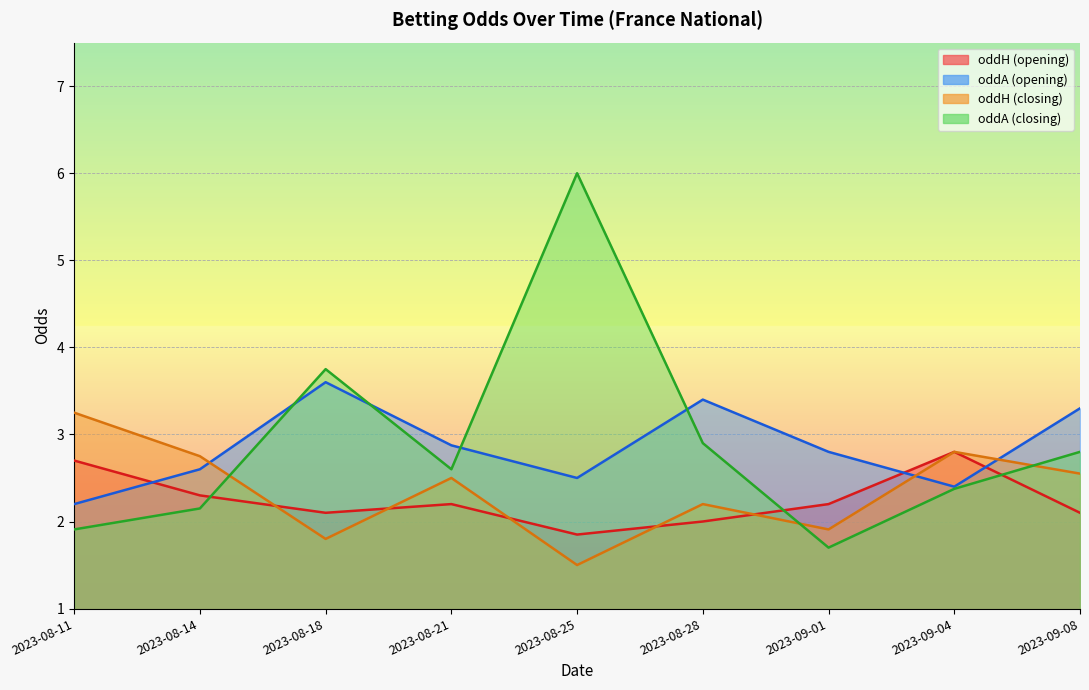

How many lines are shown in the chart?

4